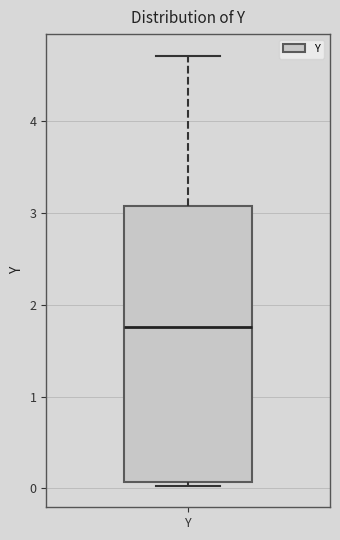

Read this box plot against the y-axis: the position of the median line, the range covered by the box, and the ends of both whiskers. The values are not printed on the chart, so give them approximately, as read against the axis.

median 1.8, box 0.1 to 3.1, whiskers 0.0 to 4.7